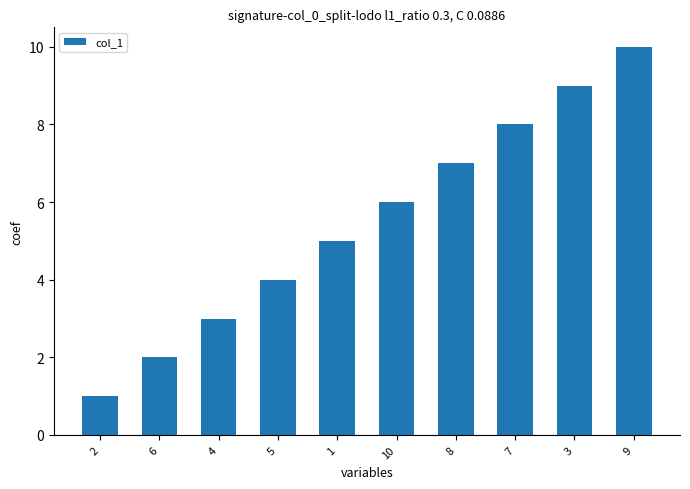

At which category does the chart reach its peak across all series?

9